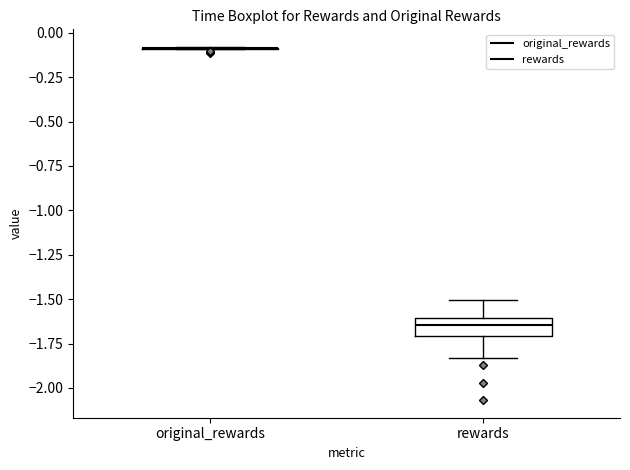

Reading left to right, read every box against the y-axis: the position of its median line, the range the box covers, and the ends of its whiskers. The values are not printed on the chart, so give them approximately, as read against the axis.

original_rewards: box collapsed to a line at -0.10, whiskers -0.10 to -0.10
rewards: median -1.65, box -1.70 to -1.60, whiskers -1.85 to -1.50